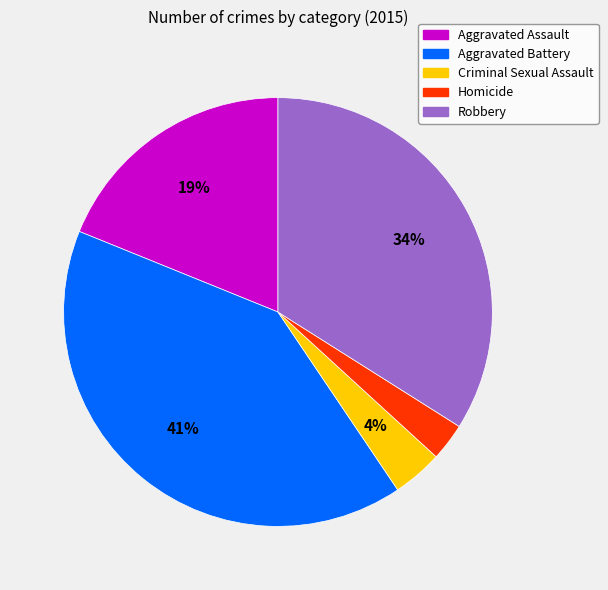

How many slices are in this pie chart?

5